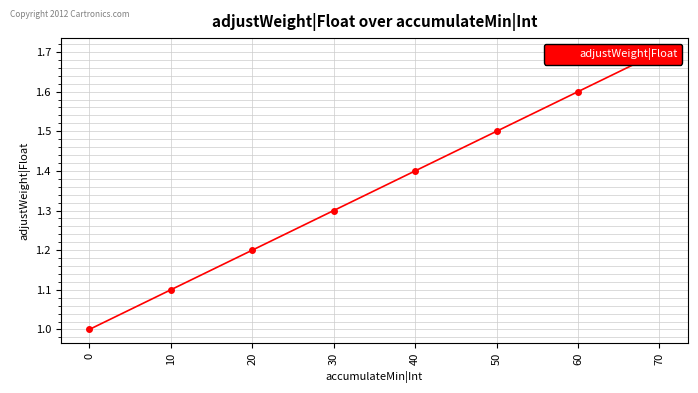

What is the change in value from 10 to 60?

+0.5